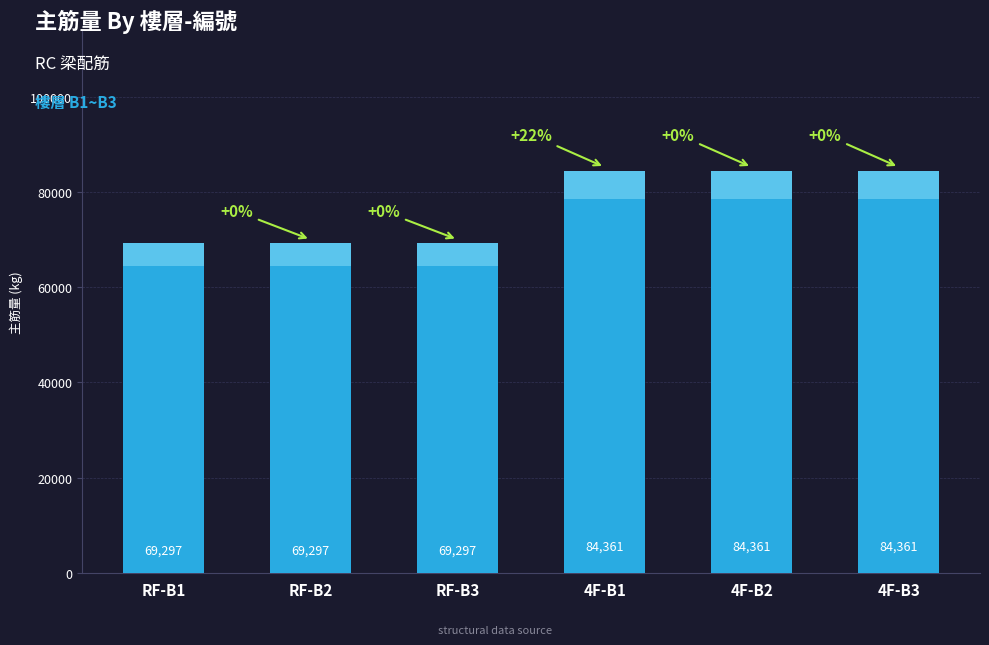

Are the bars horizontal?

No